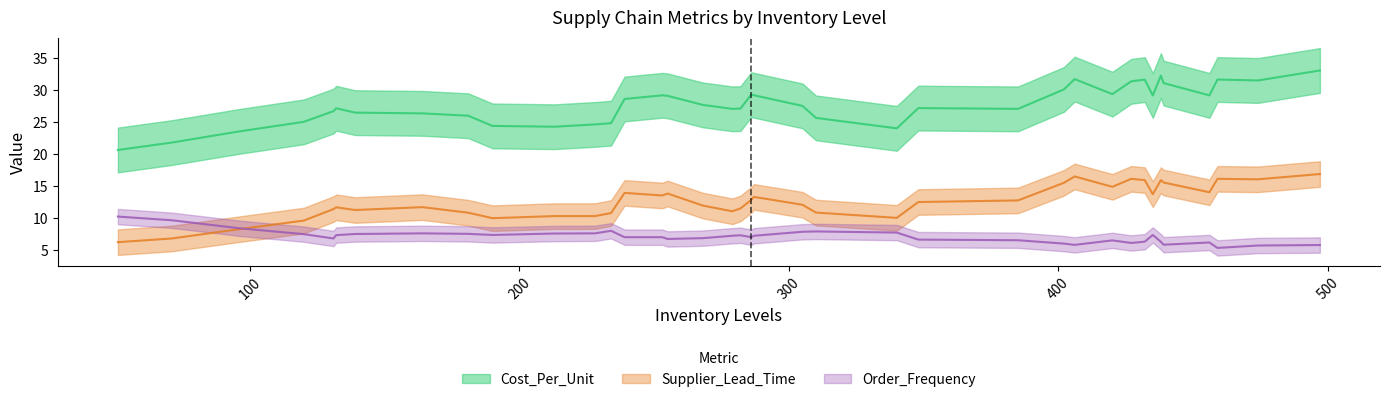

Is the value of Cost_Per_Unit at 456 greater than the value of Supplier_Lead_Time at 120?

Yes